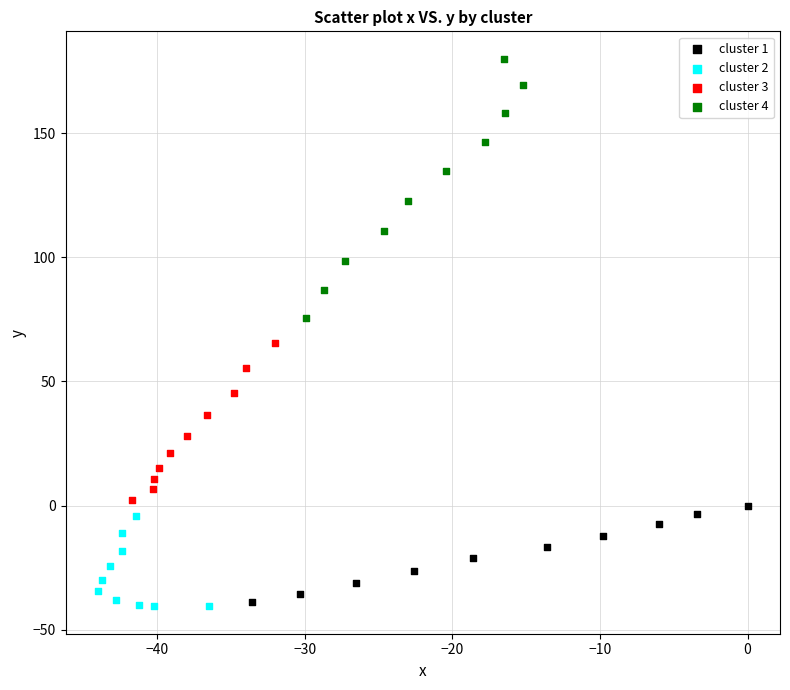

Which series has the widest spread of Y values?

cluster 4